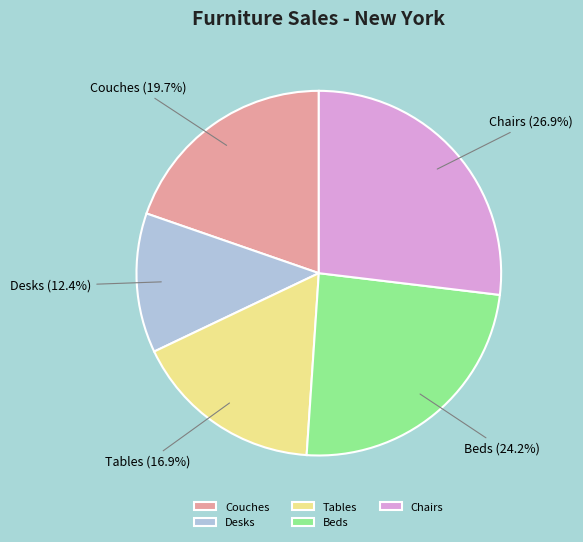

Combined, do Couches and Chairs account for over 50%?

No